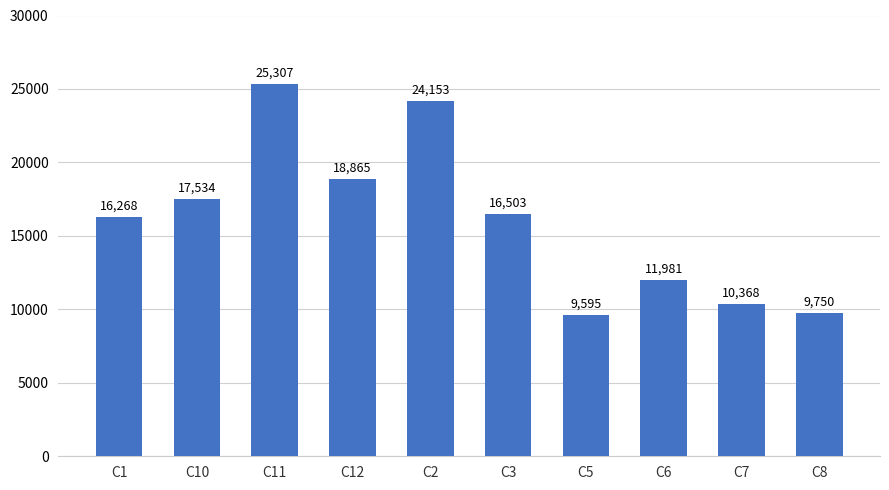

What is the difference between the maximum and minimum values?

15711.7